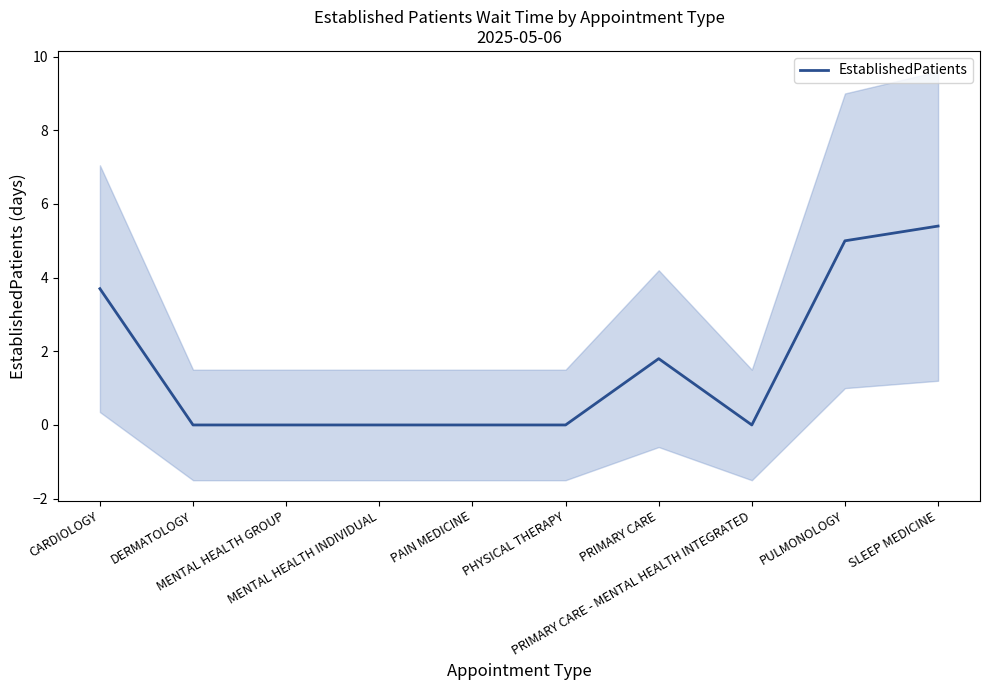

Does the chart have visible grid lines?

No